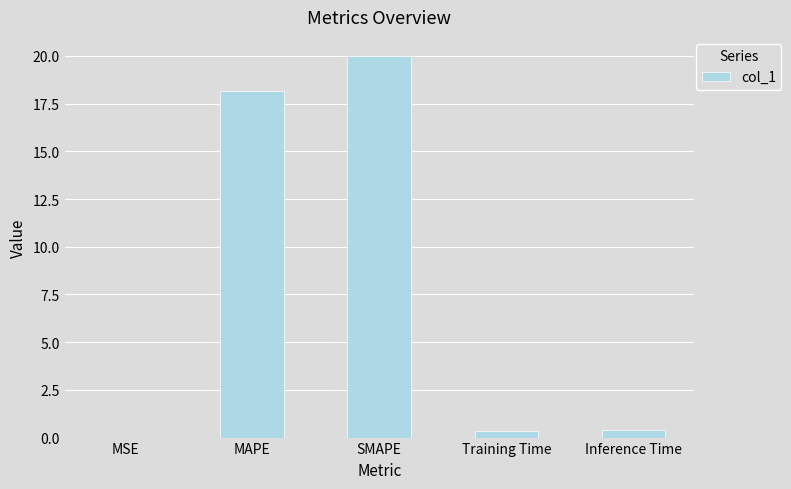

What is the change in value from MAPE to Inference Time?

-17.8